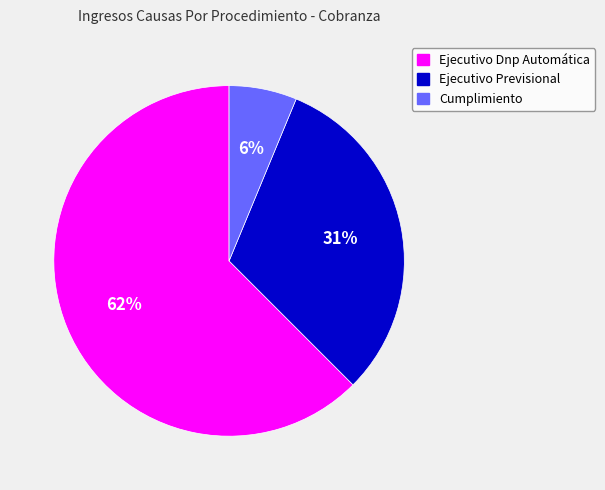

Do Ejecutivo Previsional and Cumplimiento together represent more than half of the pie?

No